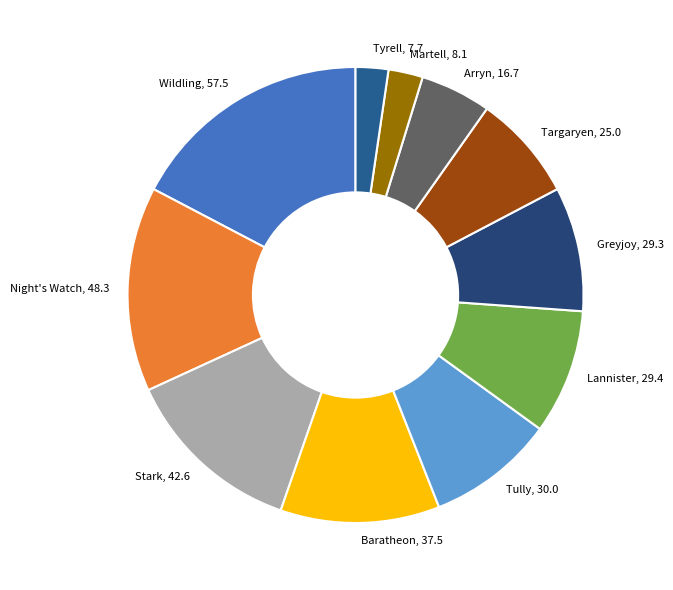

True or false: Tully accounts for 9% of the total.

True